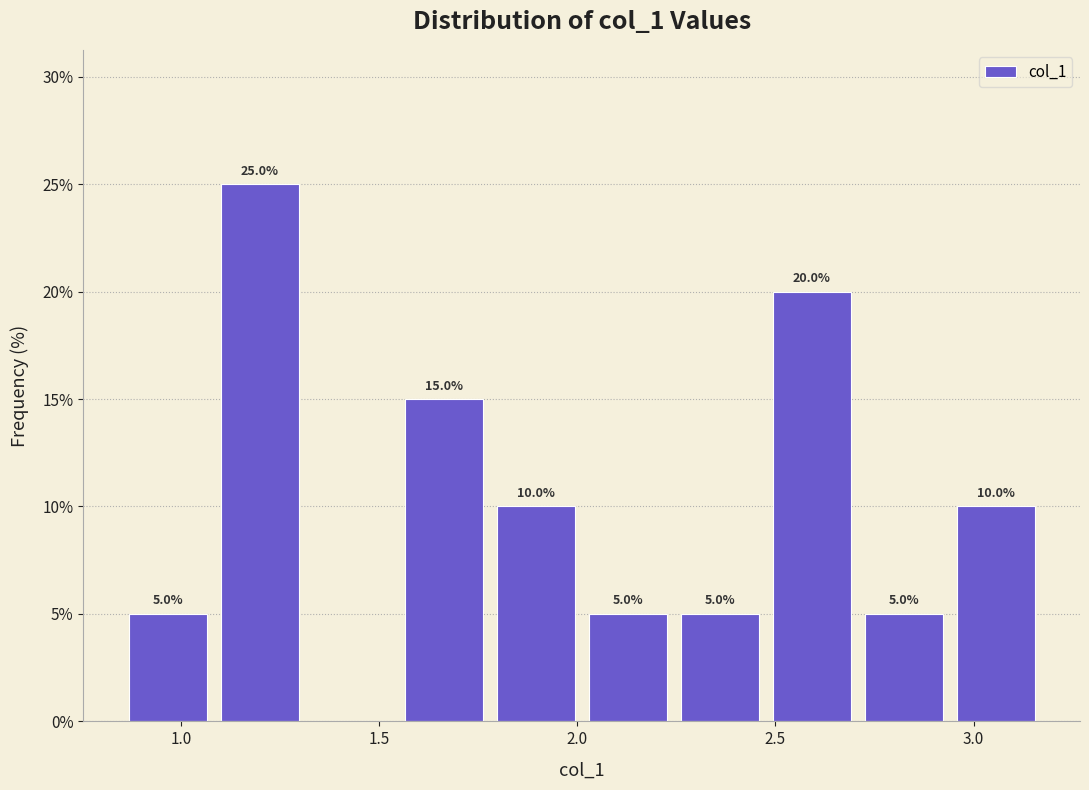

Which range on the x-axis has the tallest bar?

1.10 to 1.30